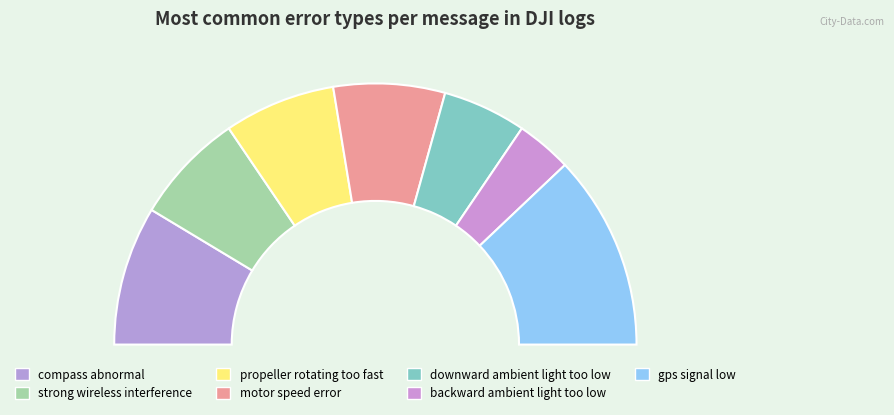

To the nearest percent, what is the combined percentage of strong wireless interference and downward ambient light too low?

24%